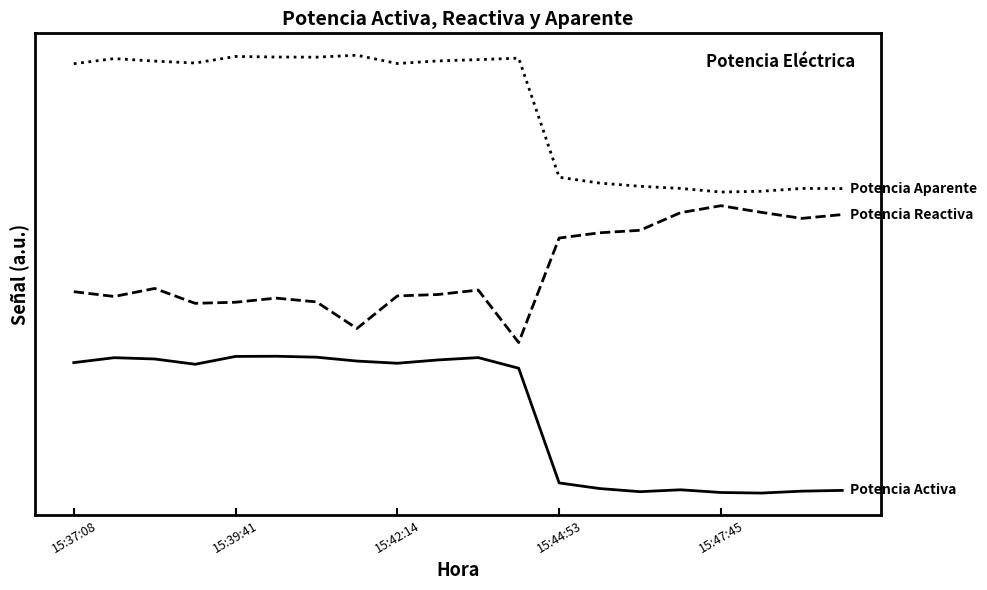

Is this an area chart (filled region under the line)?

No